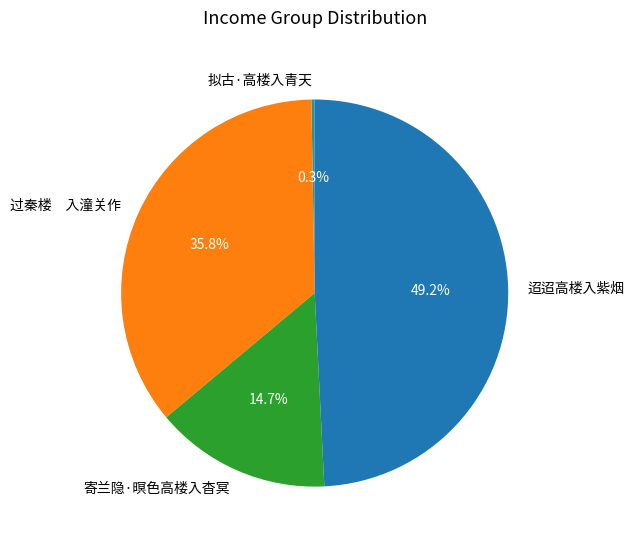

Which slice is the largest?

迢迢高楼入紫烟